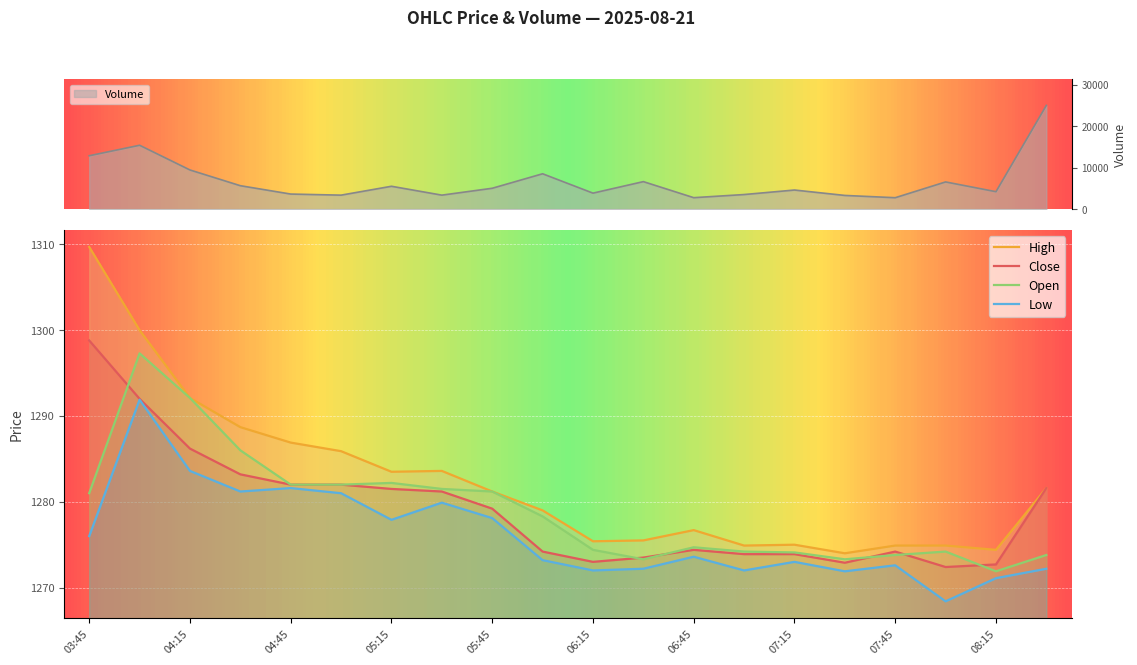

Between which two adjacent categories do Close and Open first intersect?

03:45 and 04:00